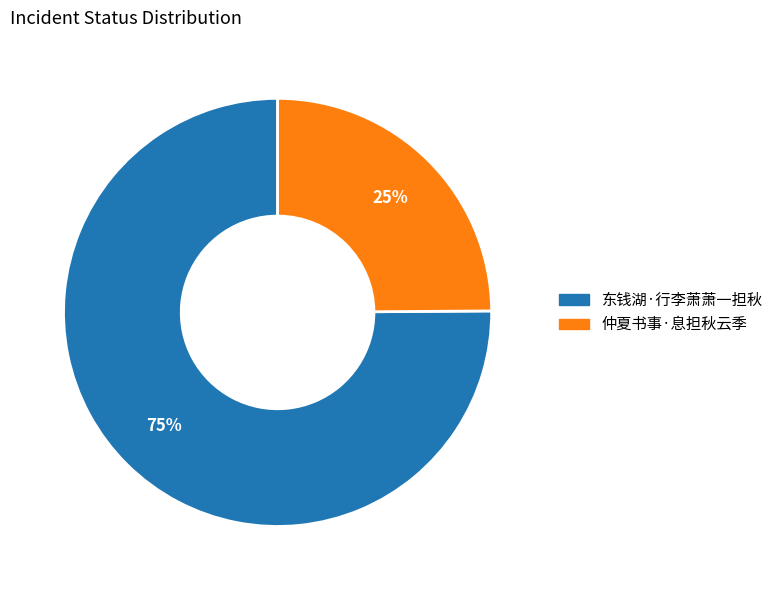

Which category has the smallest portion of the pie?

仲夏书事·息担秋云季